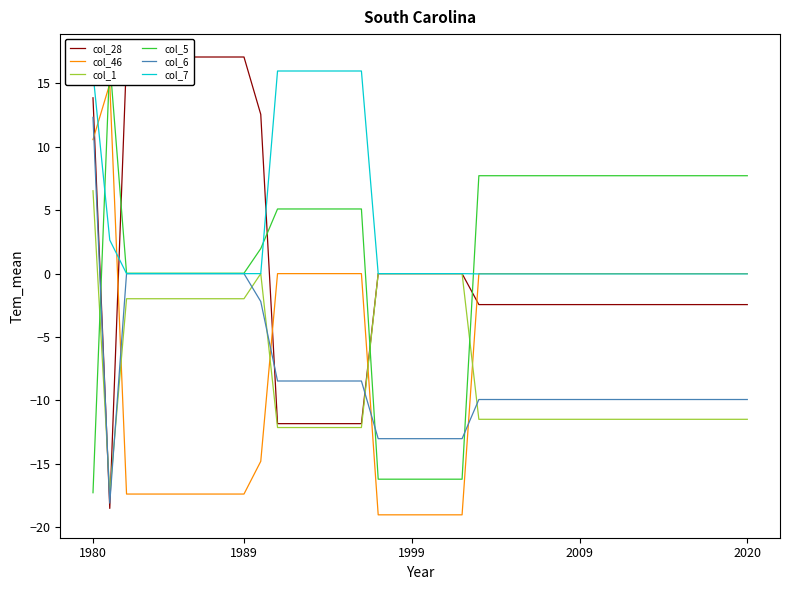

The col_1 series shows -11.5 at 35. True or false?

True